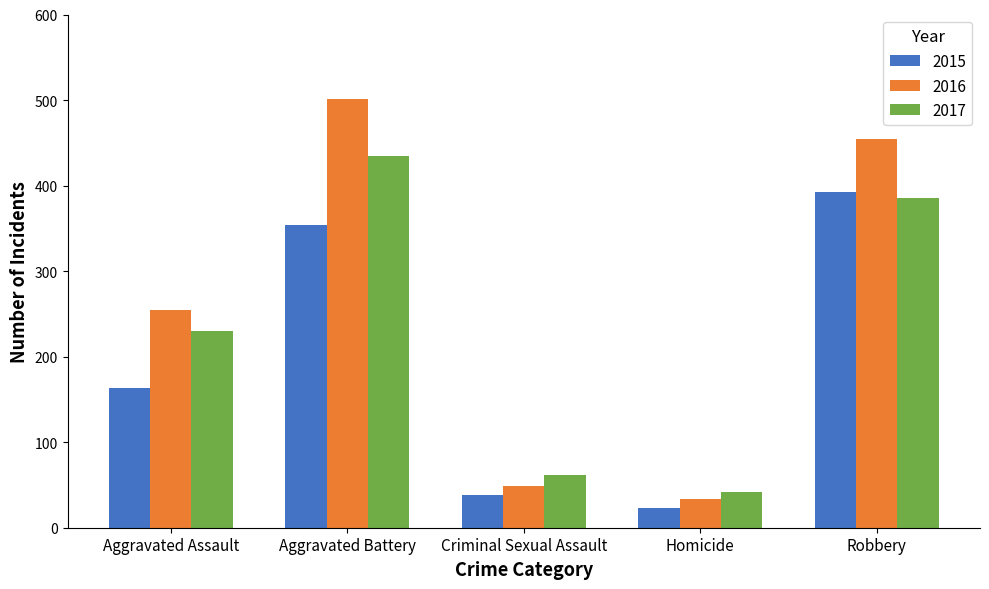

Reading left to right, extract all data points from this chart.

2015: Aggravated Assault=163	Aggravated Battery=354	Criminal Sexual Assault=38	Homicide=23	Robbery=393
2016: Aggravated Assault=255	Aggravated Battery=501	Criminal Sexual Assault=49	Homicide=33	Robbery=455
2017: Aggravated Assault=230	Aggravated Battery=434	Criminal Sexual Assault=62	Homicide=42	Robbery=386